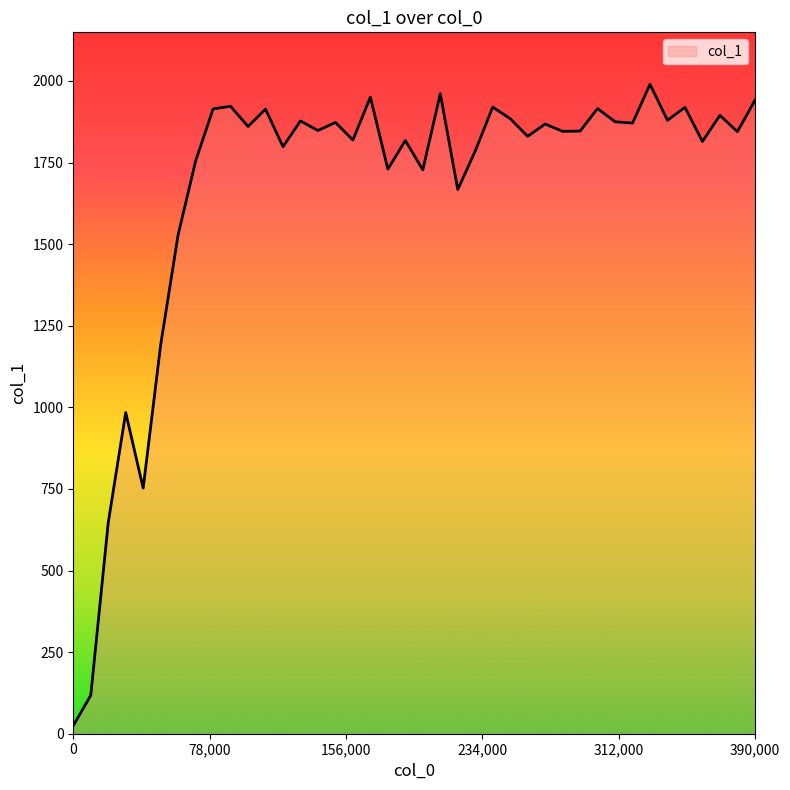

What is the greatest value displayed?

1989.9